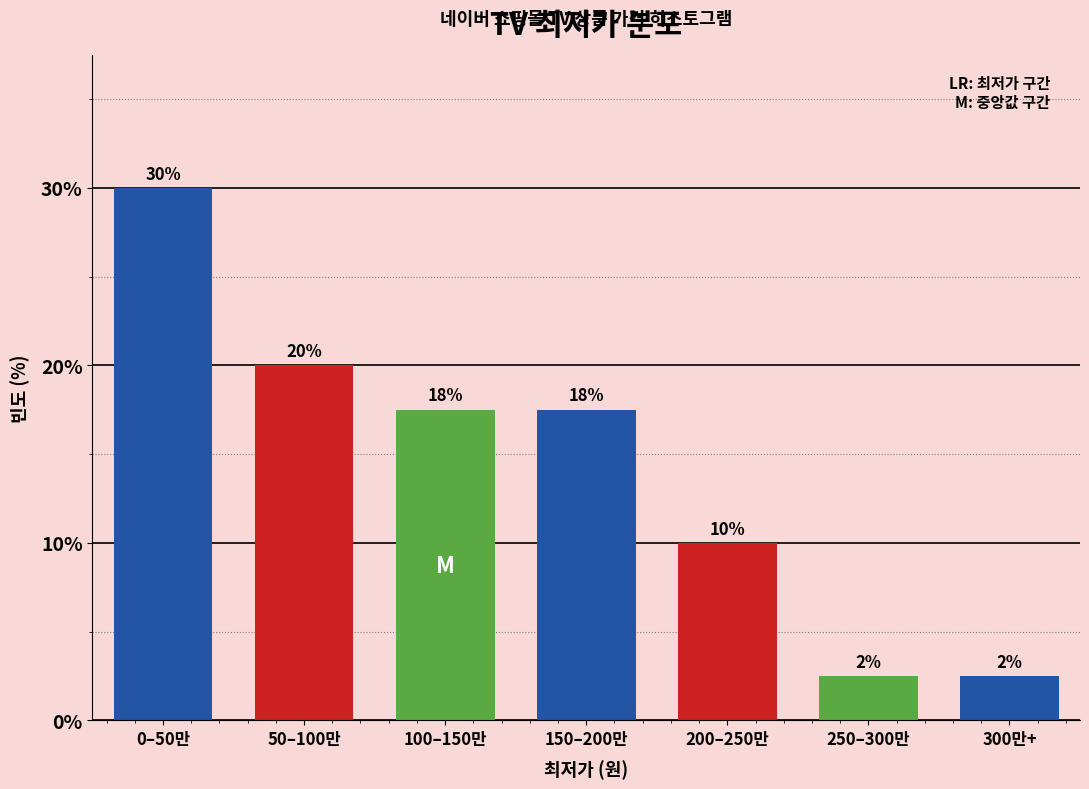

Are the bars horizontal?

No